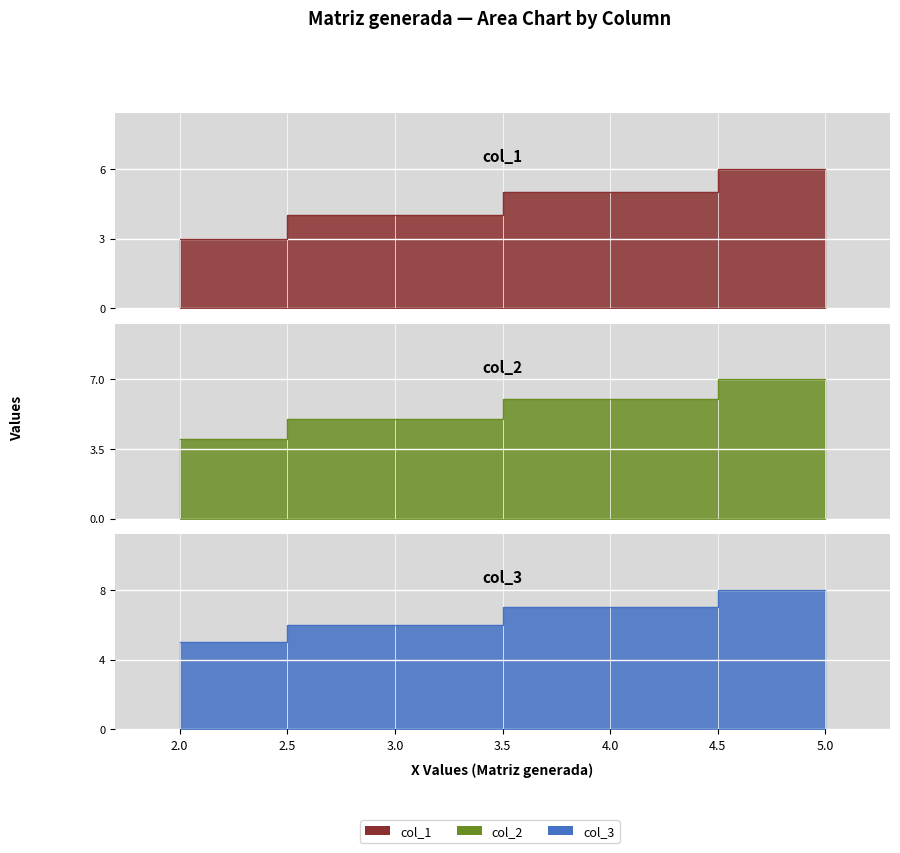

What is the greatest value displayed?

8